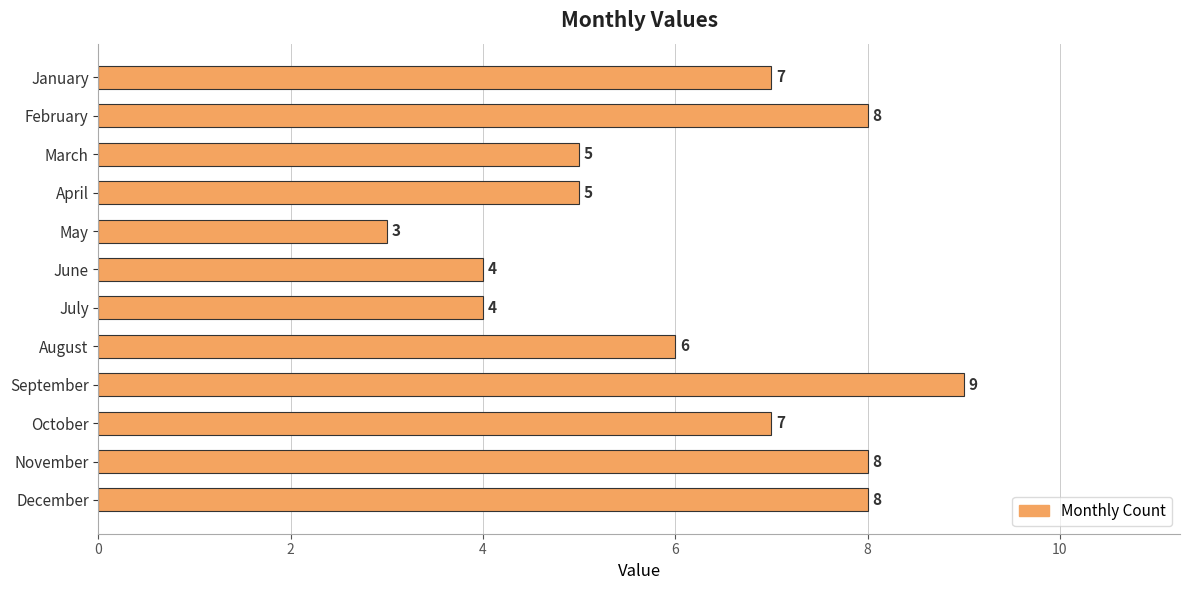

Is it true that the value at August is 10?

False